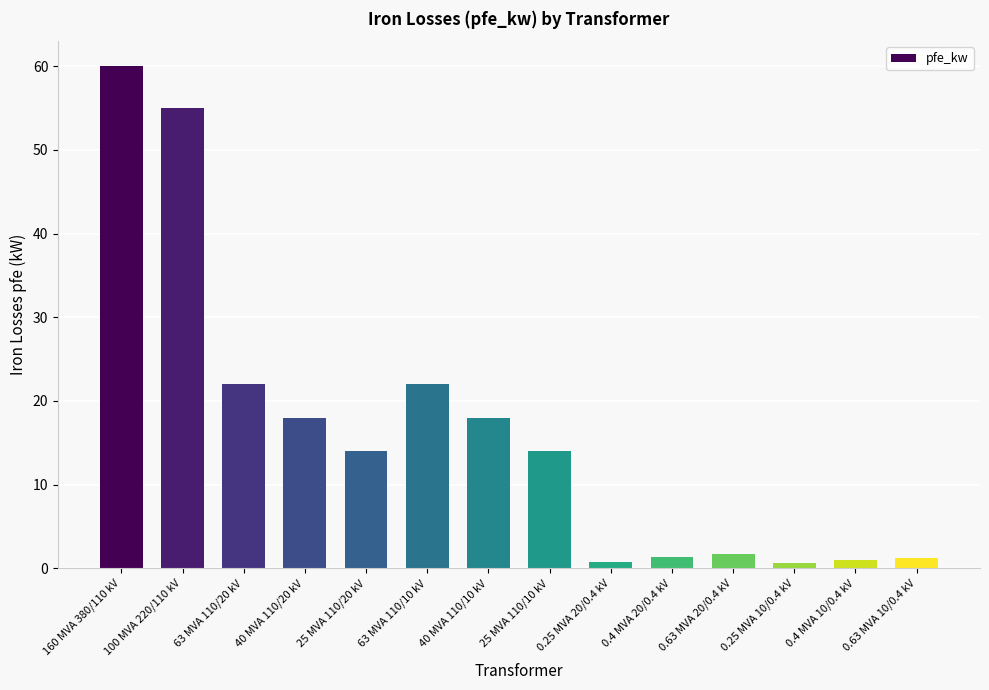

What position from the left is 40 MVA 110/10 kV?

7